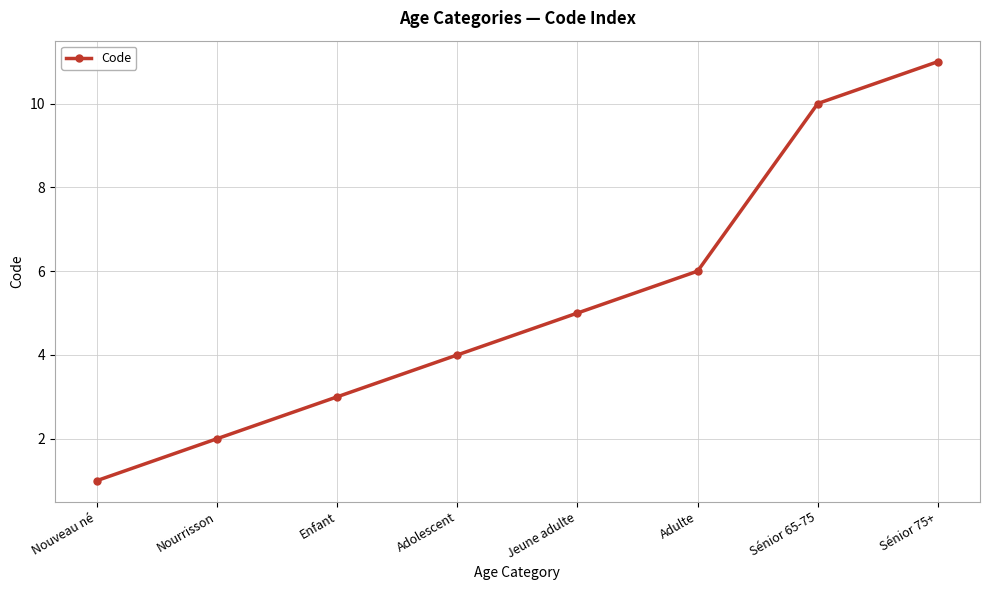

List the labels in order of value, smallest first.

Nouveau né, Nourrisson, Enfant, Adolescent, Jeune adulte, Adulte, Sénior 65-75, Sénior 75+